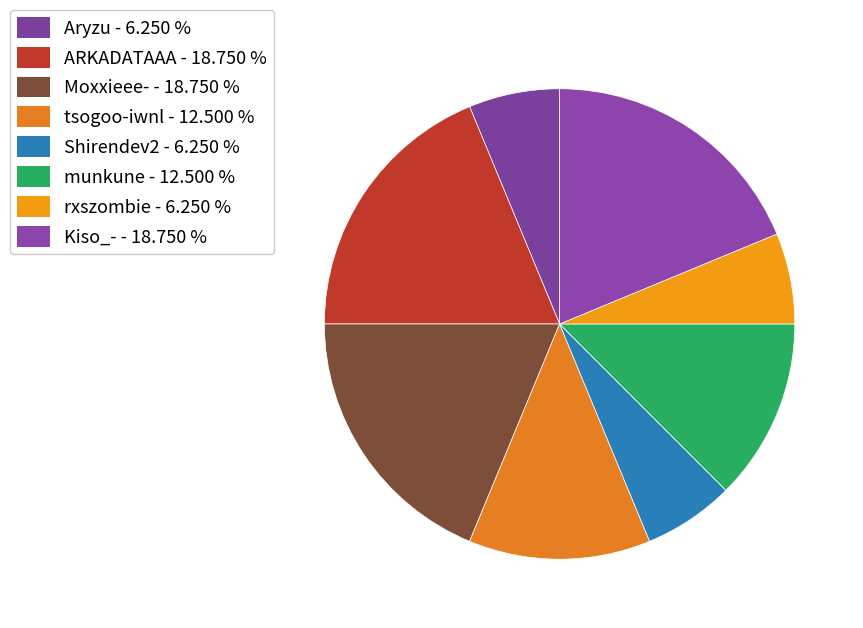

What is the smallest slice in the pie chart?

Aryzu